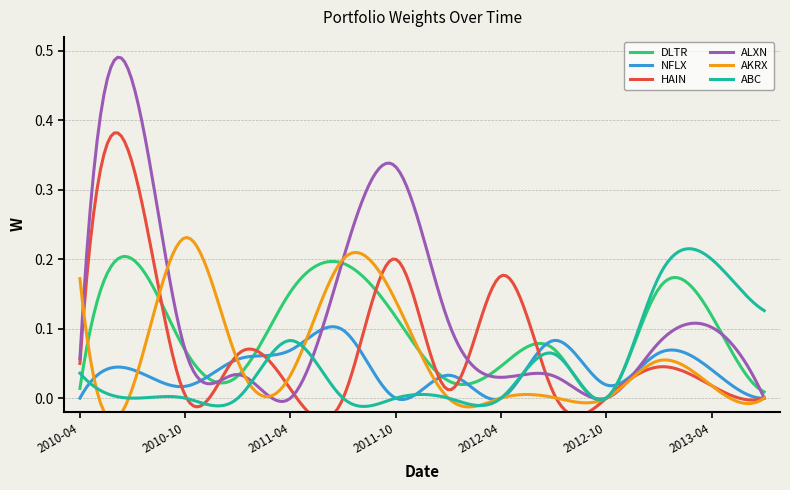

At how many categories does at least one series exceed 0?

14